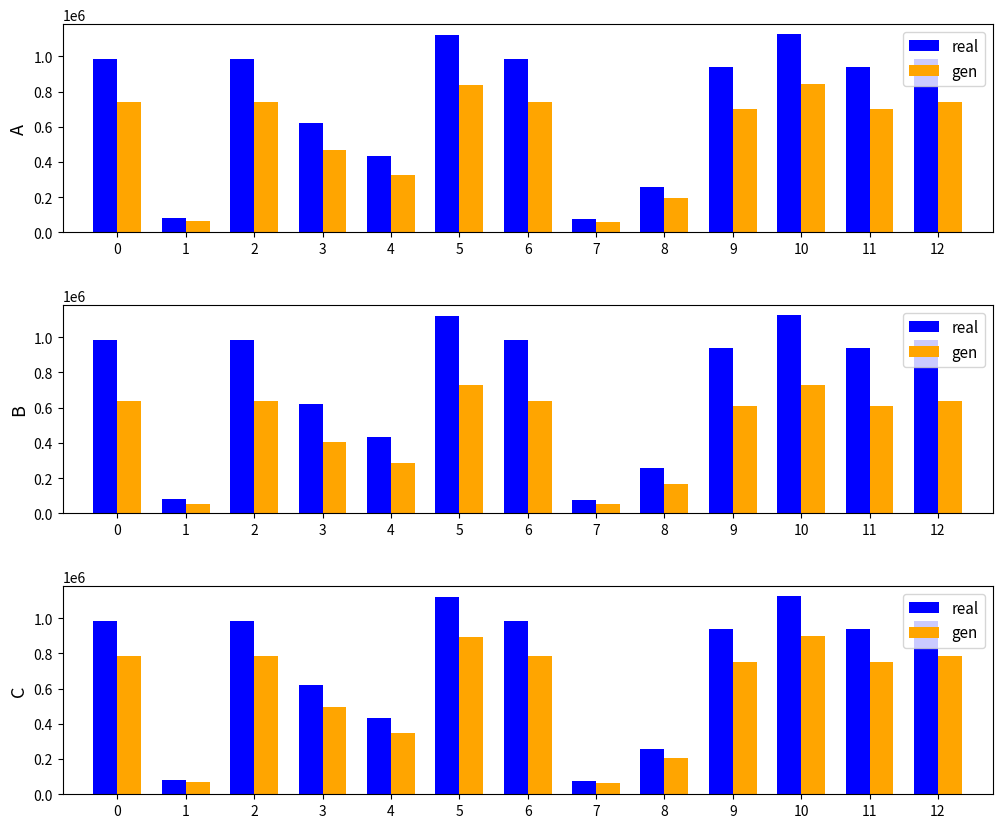

Which category has the lowest value in the gen series?

7